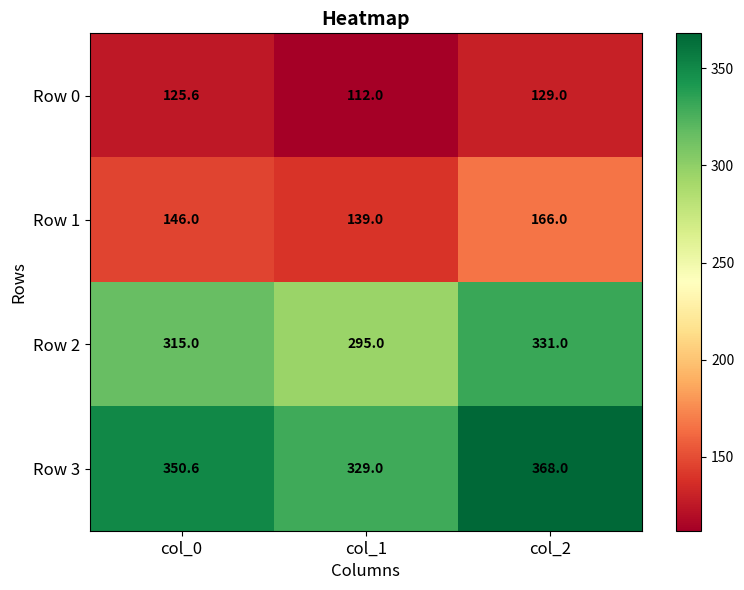

What is the smallest value displayed?

112.0